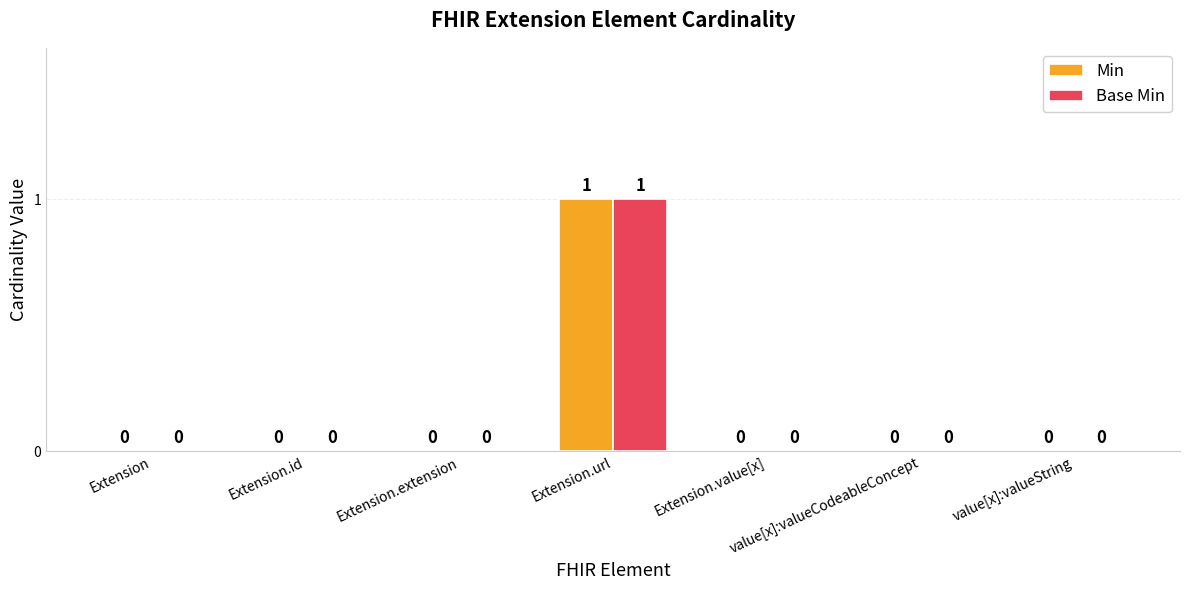

What are all the series names shown in the legend?

Min, Base Min